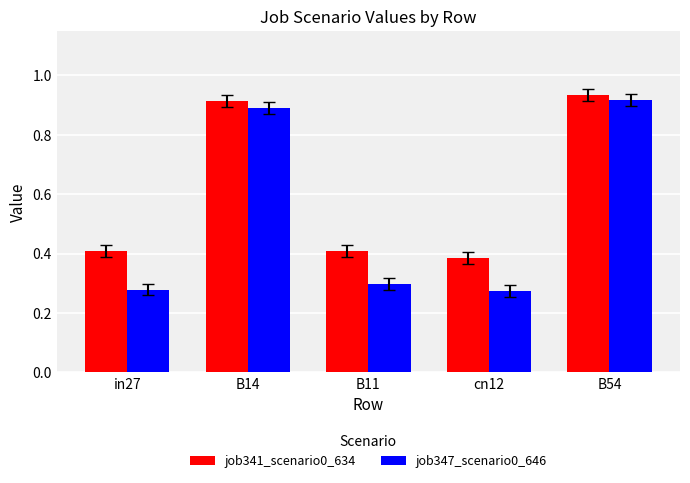

What are all the series names shown in the legend?

job341_scenario0_634, job347_scenario0_646